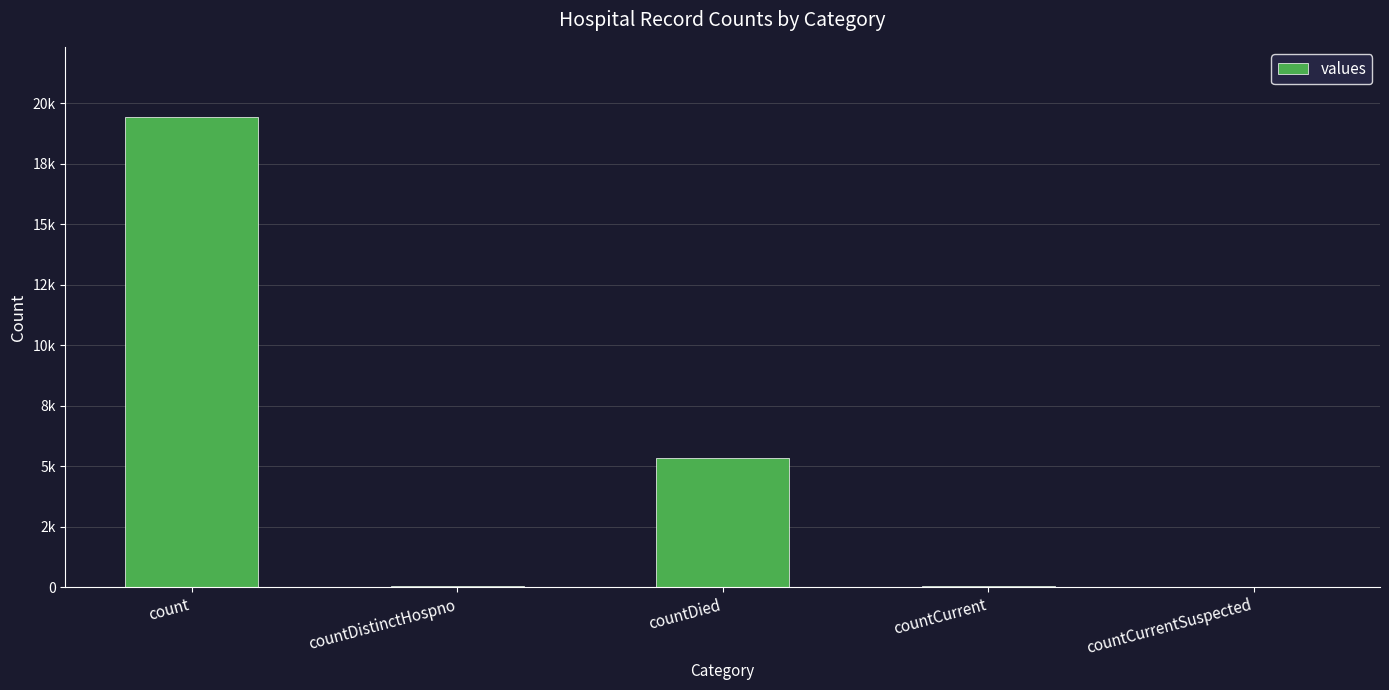

Which has a higher value, countCurrent or count?

count